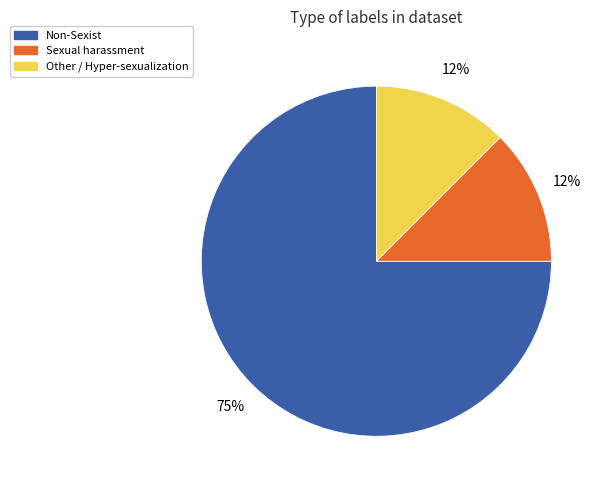

To the nearest percent, what is the average slice percentage?

33%